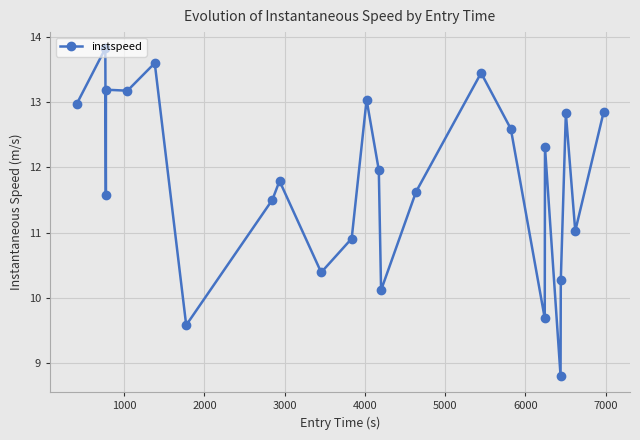

What is the average value?

11.8